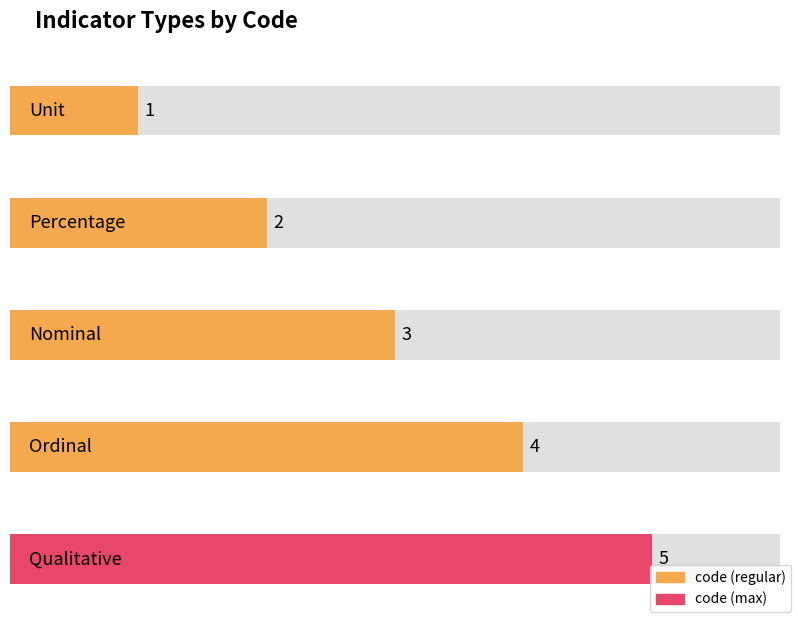

At which label is the value closest to 3?

Nominal